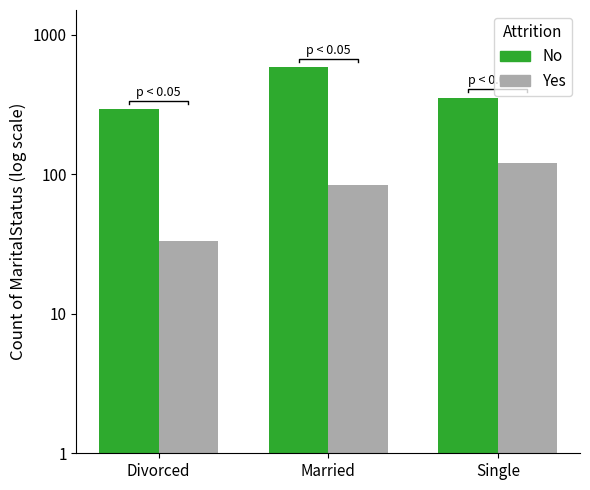

Which category has the lowest value across all series?

Divorced